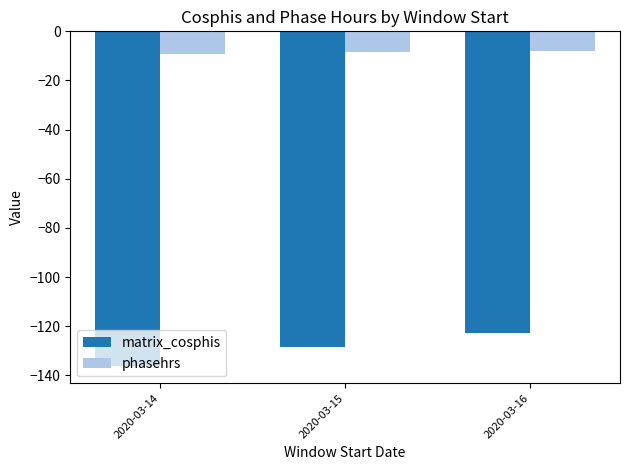

What is the value of the matrix_cosphis bar at the 1st from the left?

-136.4